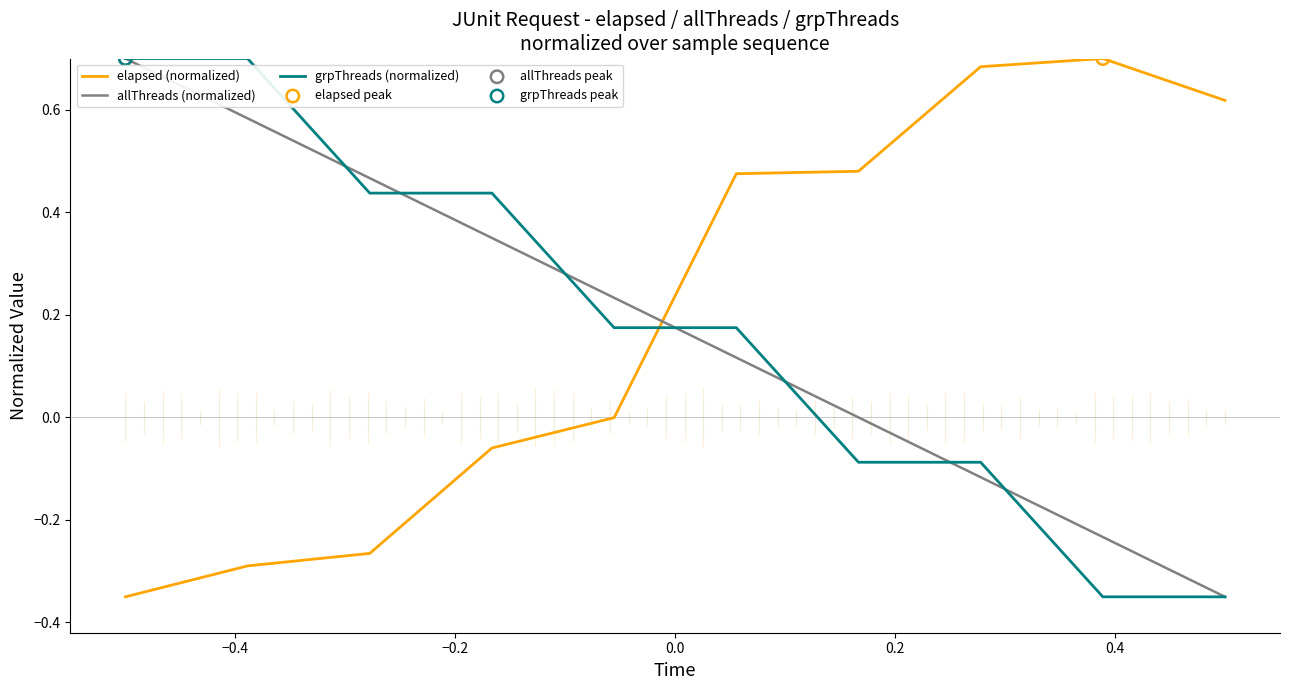

Is the value of elapsed (normalized) at 9 greater than the value of grpThreads (normalized) at 0.6?

Yes